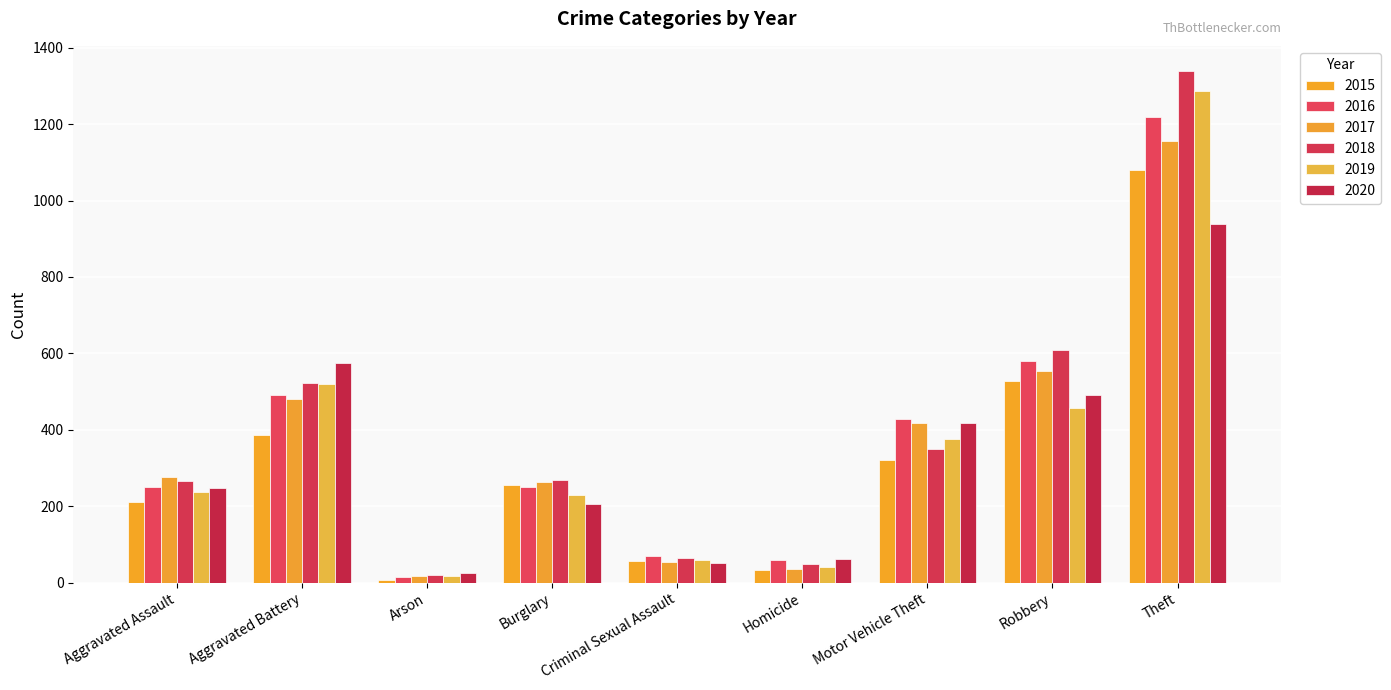

Reading left to right, extract all data points from this chart.

2015: Aggravated Assault=210	Aggravated Battery=387	Arson=7	Burglary=256	Criminal Sexual Assault=58	Homicide=32	Motor Vehicle Theft=321	Robbery=527	Theft=1079
2016: Aggravated Assault=250	Aggravated Battery=492	Arson=15	Burglary=250	Criminal Sexual Assault=69	Homicide=59	Motor Vehicle Theft=429	Robbery=579	Theft=1218
2017: Aggravated Assault=276	Aggravated Battery=480	Arson=18	Burglary=264	Criminal Sexual Assault=55	Homicide=37	Motor Vehicle Theft=419	Robbery=553	Theft=1155
2018: Aggravated Assault=265	Aggravated Battery=522	Arson=19	Burglary=269	Criminal Sexual Assault=65	Homicide=49	Motor Vehicle Theft=350	Robbery=608	Theft=1338
2019: Aggravated Assault=238	Aggravated Battery=521	Arson=17	Burglary=229	Criminal Sexual Assault=60	Homicide=40	Motor Vehicle Theft=376	Robbery=458	Theft=1287
2020: Aggravated Assault=249	Aggravated Battery=575	Arson=26	Burglary=207	Criminal Sexual Assault=51	Homicide=63	Motor Vehicle Theft=418	Robbery=491	Theft=938